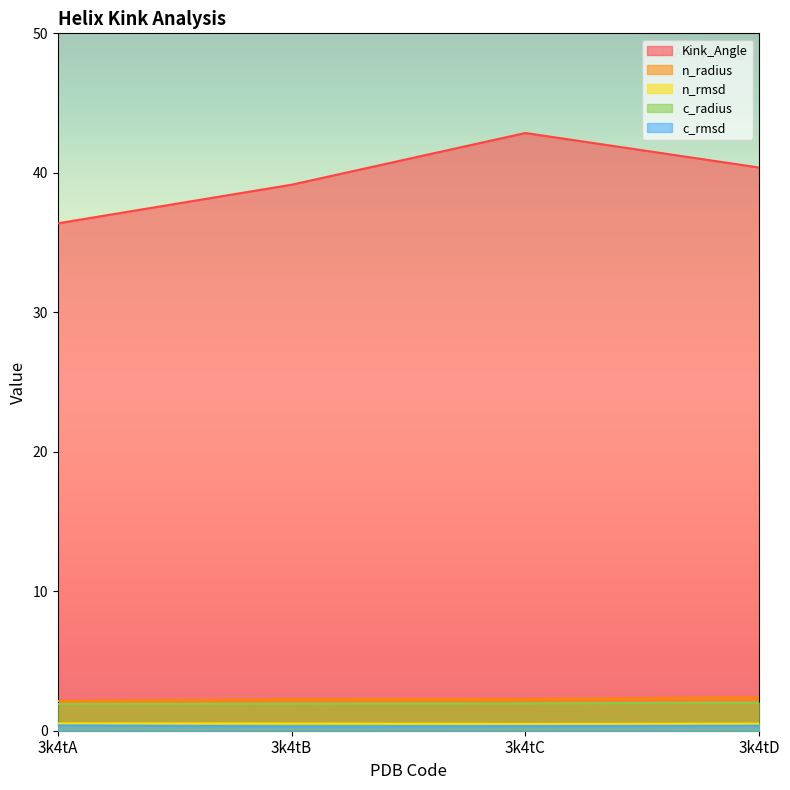

Reading left to right, list all the values displayed in this chart.

Kink_Angle: 36.4	39.1	42.9	40.4
n_radius: 2.1	2.3	2.3	2.4
n_rmsd: 0.5	0.5	0.5	0.5
c_radius: 1.9	1.9	2.0	2.0
c_rmsd: 0.4	0.3	0.3	0.3